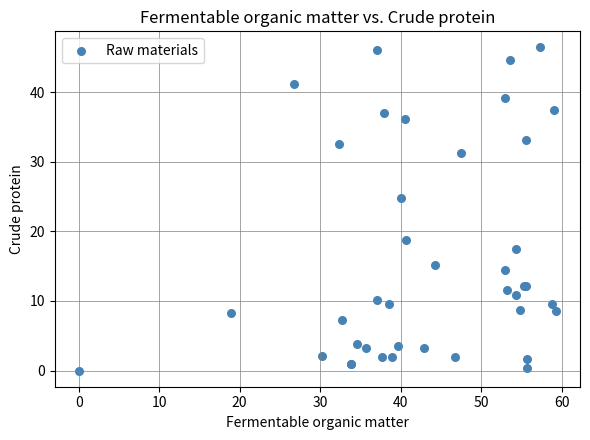

What Y value in the scatter plot is closest to 23?

24.8